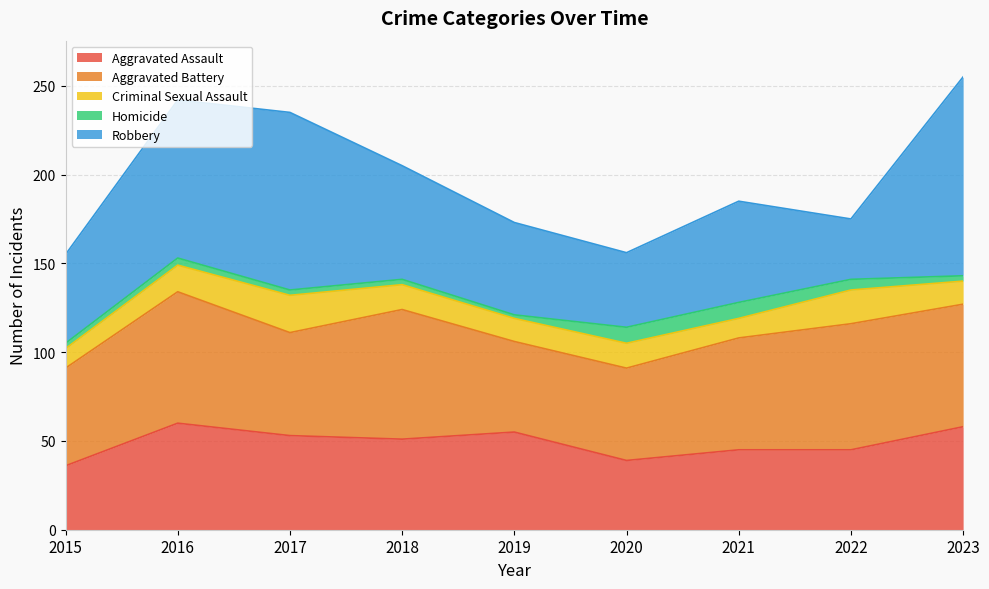

At which label is Aggravated Battery closest to 62?

2021